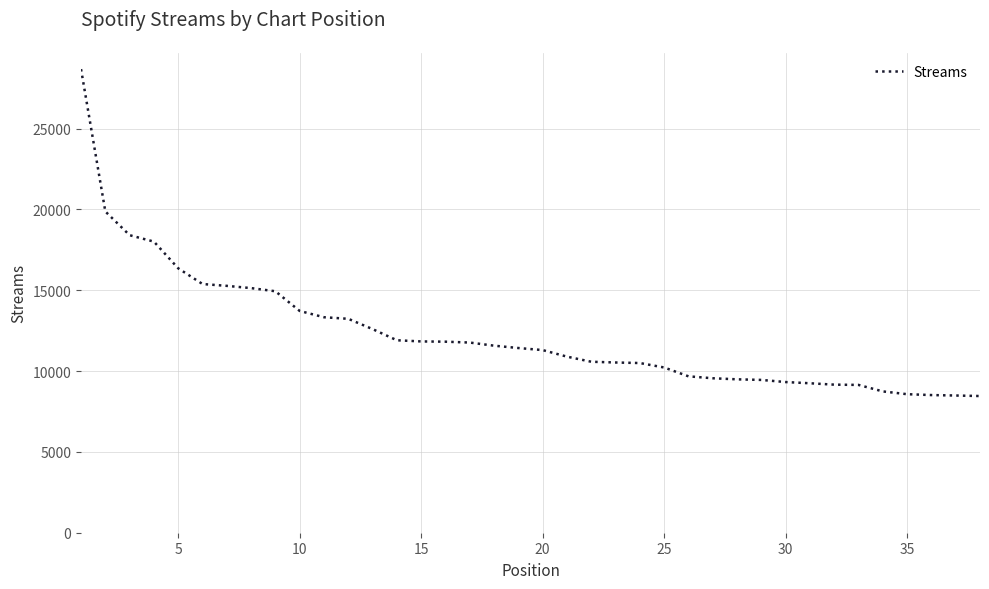

What is the minimum value shown in the chart?

8455